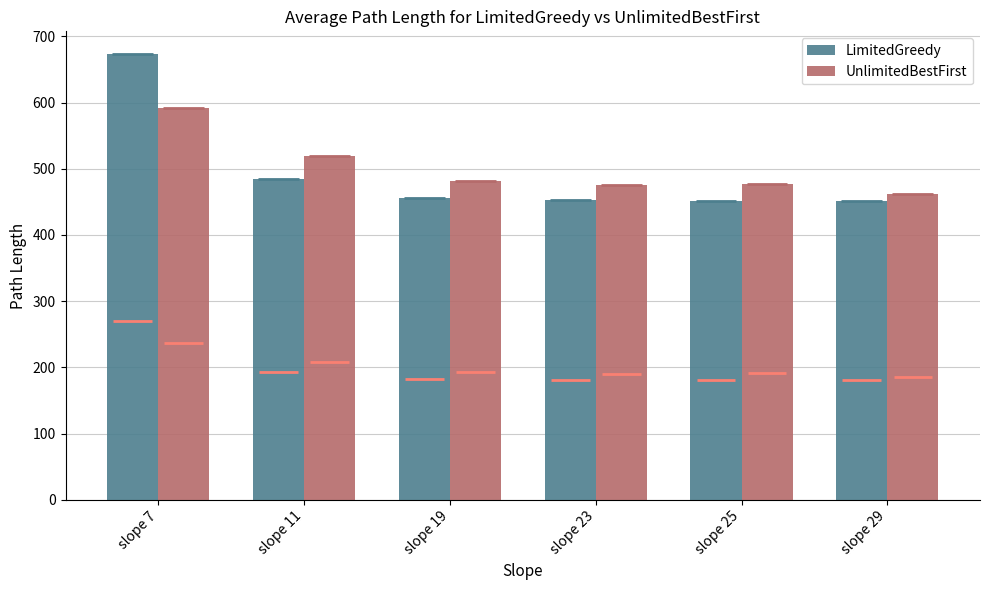

List the series in order of their peak value, highest first.

LimitedGreedy, UnlimitedBestFirst